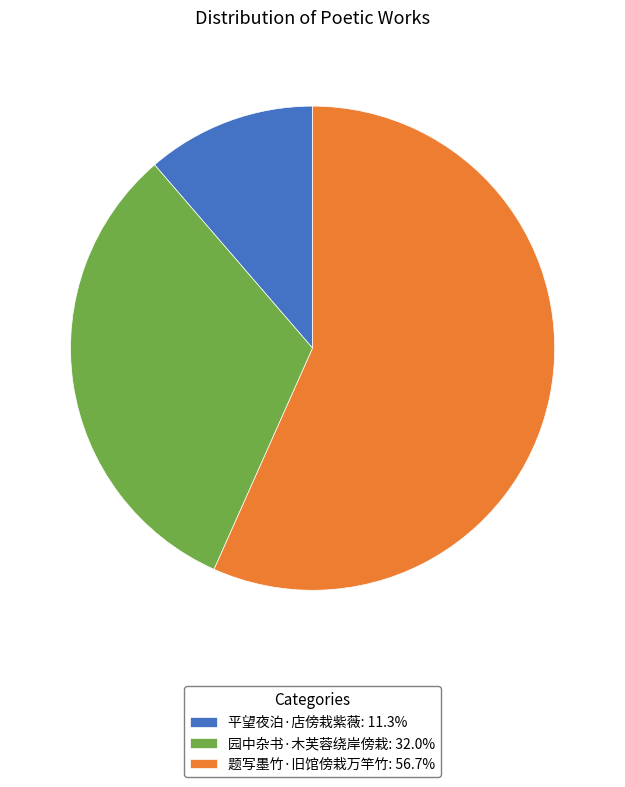

Is there a majority slice in this chart?

Yes